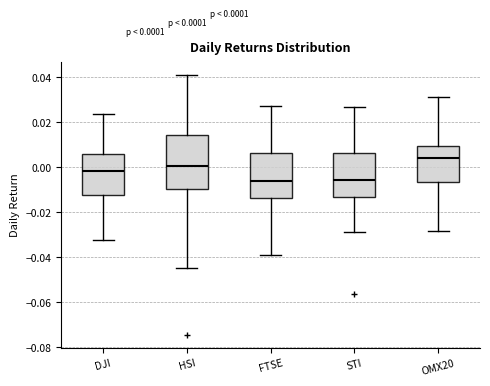

Which box is the tallest, from its lower edge to its upper edge?

HSI